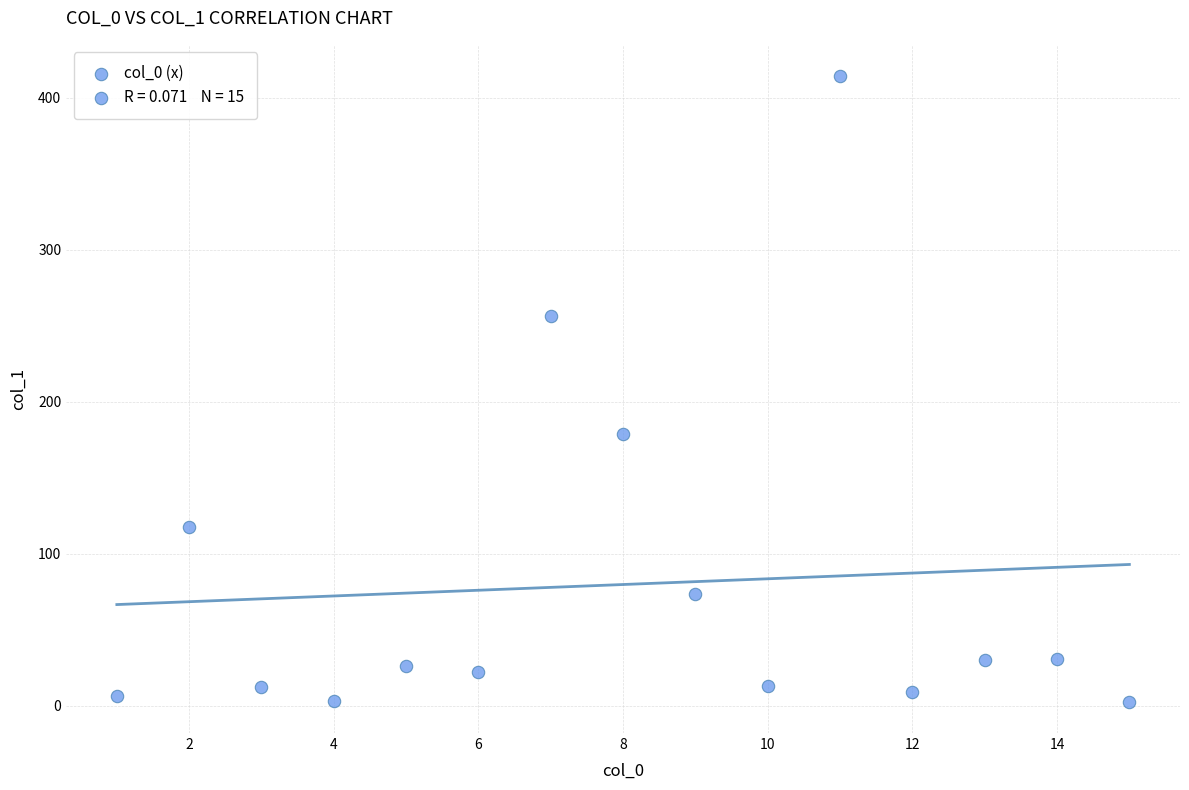

What is the range of Y values (max minus min)?

411.7